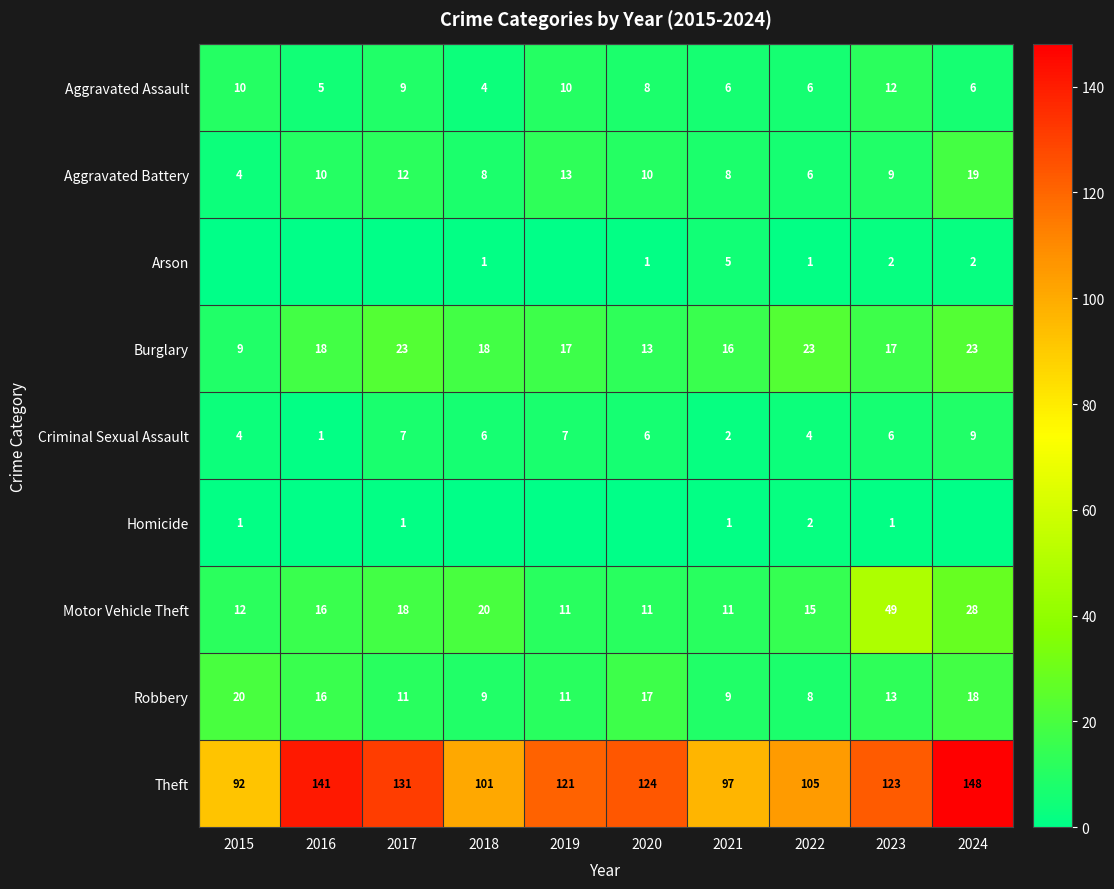

What is the spread (max minus min) of values at 2017?

131